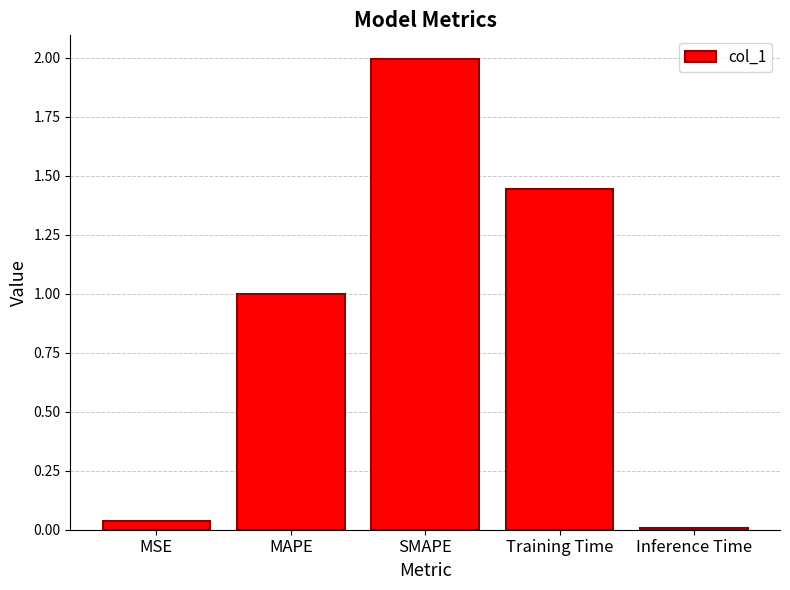

Is it true that the value at Inference Time is 0.0?

True